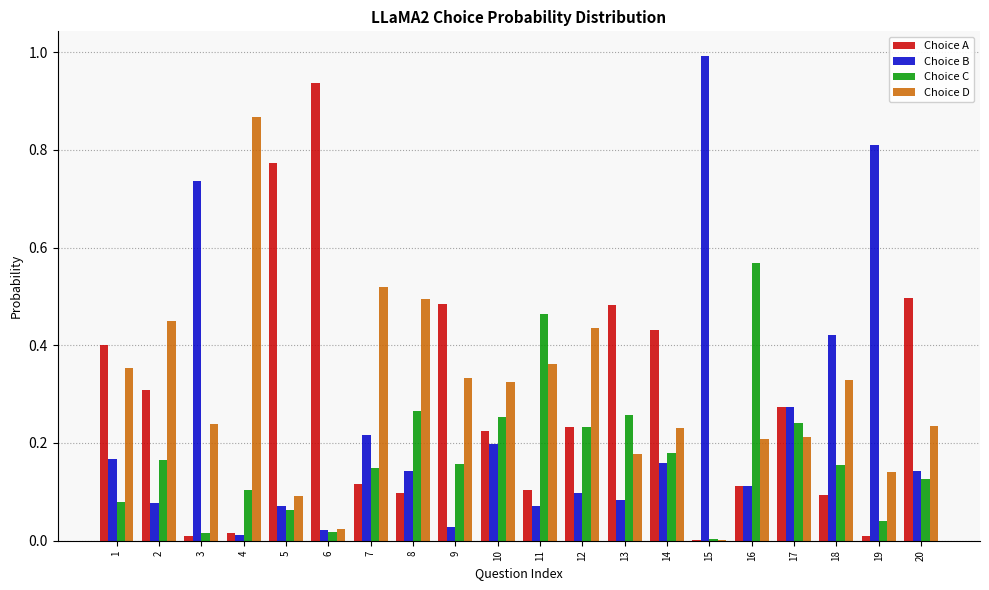

Which category has the highest value in the Choice D series?

4